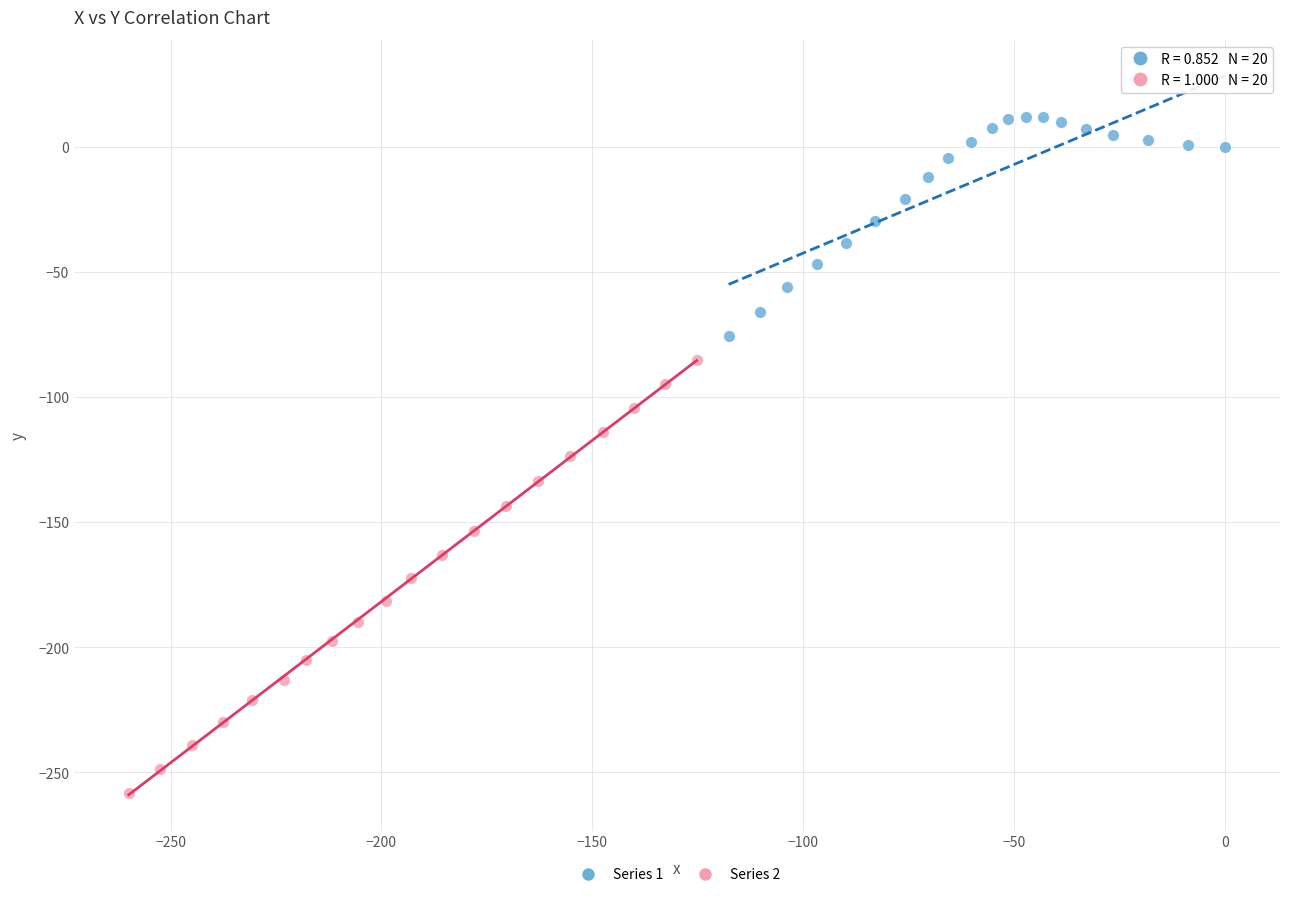

Which series reaches the minimum Y coordinate?

Series 2